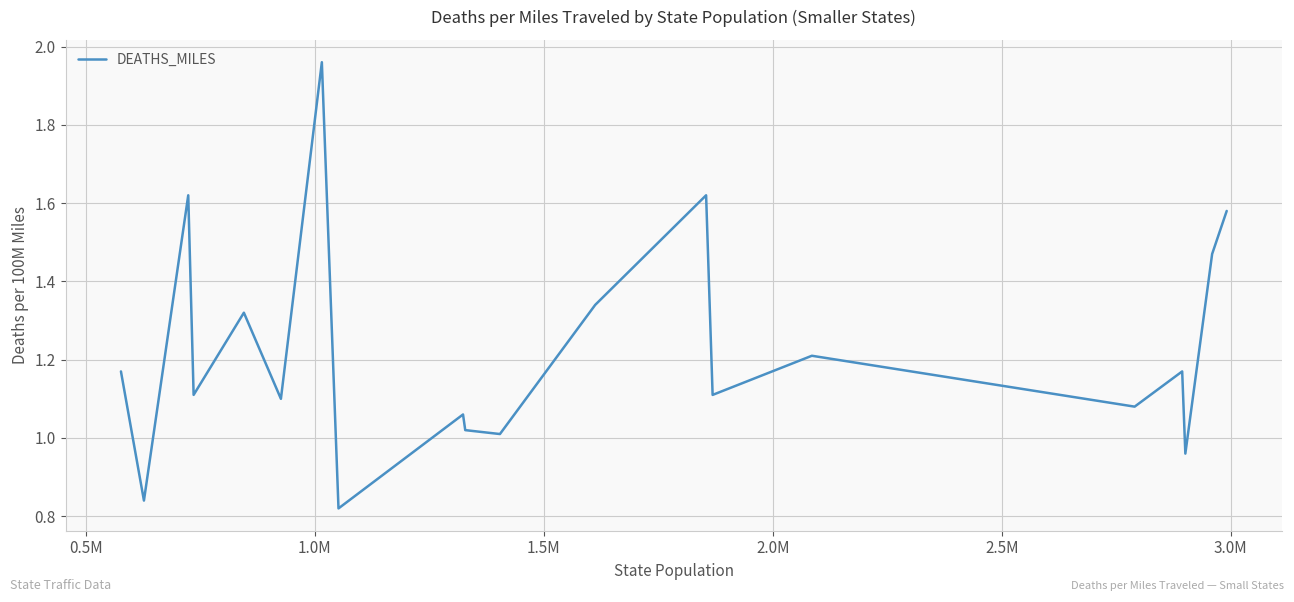

How many distinct data groups are displayed?

1